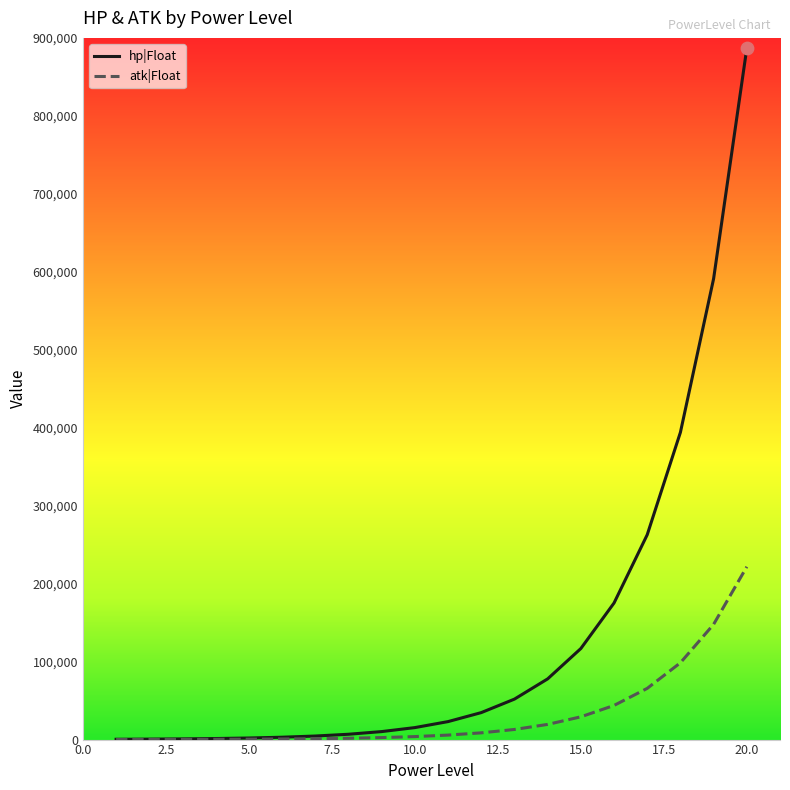

Which series has the largest total across all categories?

hp|Float